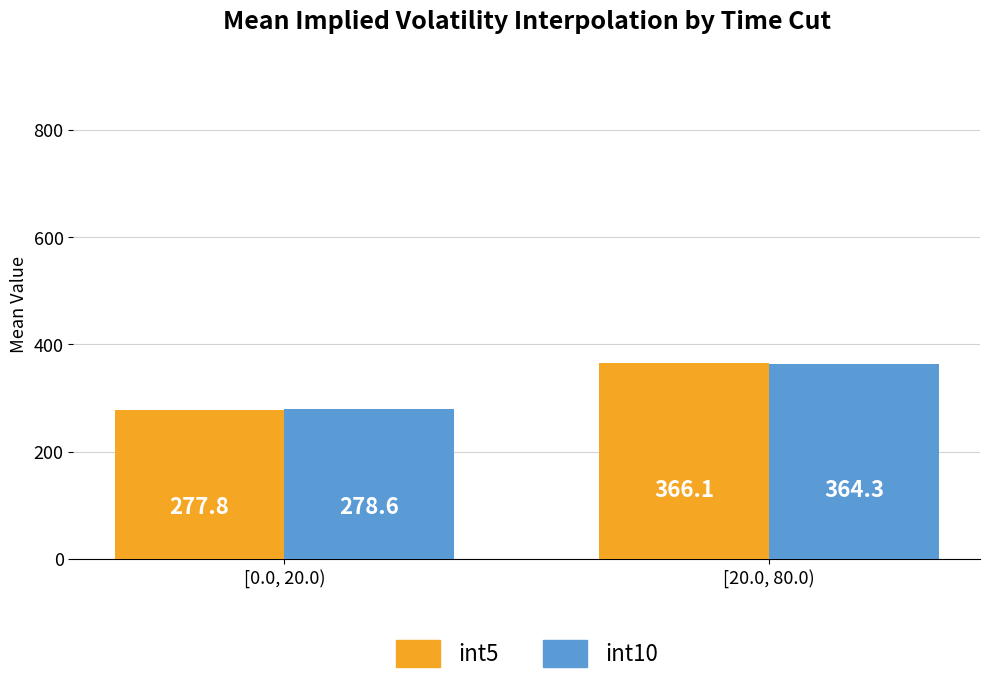

How many values in the int5 series exceed 366?

1